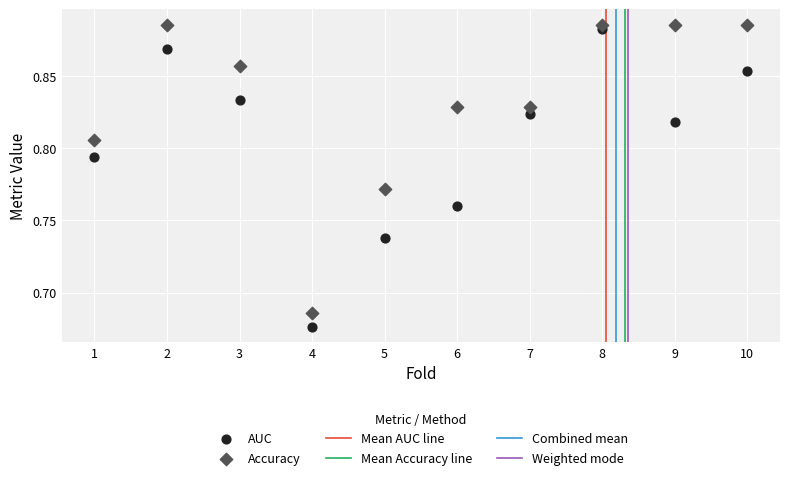

Which series reaches the maximum Y coordinate?

Accuracy